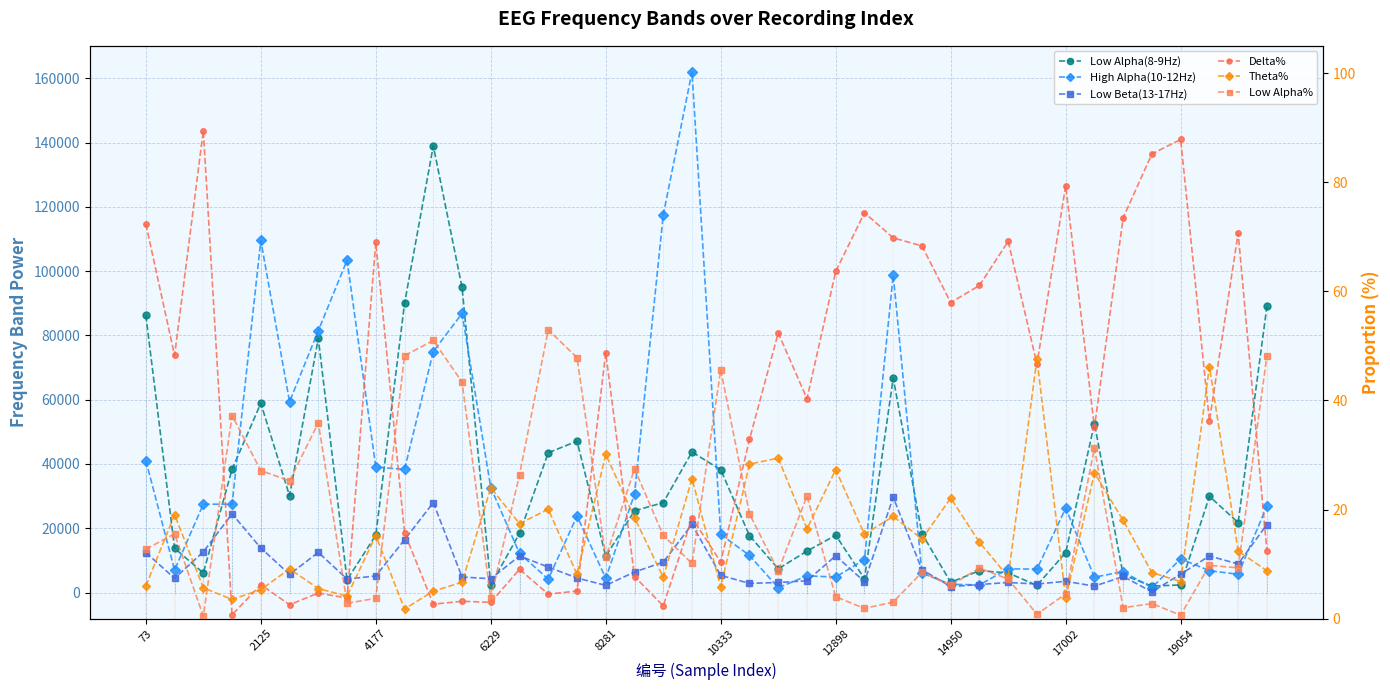

What is the greatest value displayed?

161973.0